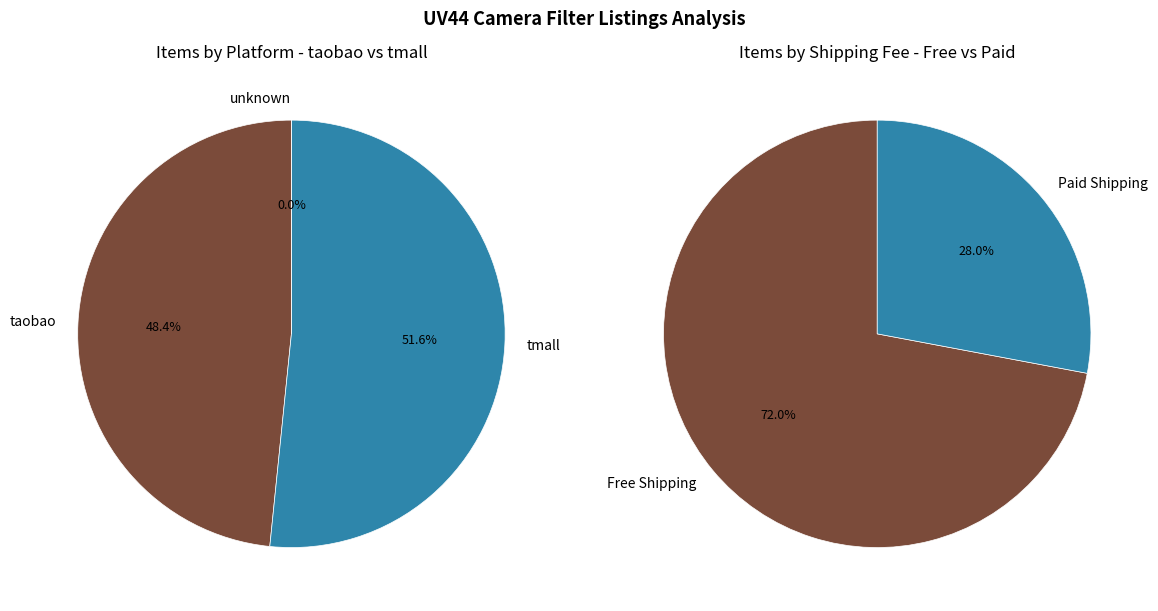

To the nearest percent, what percentage of the pie is taobao?

48%